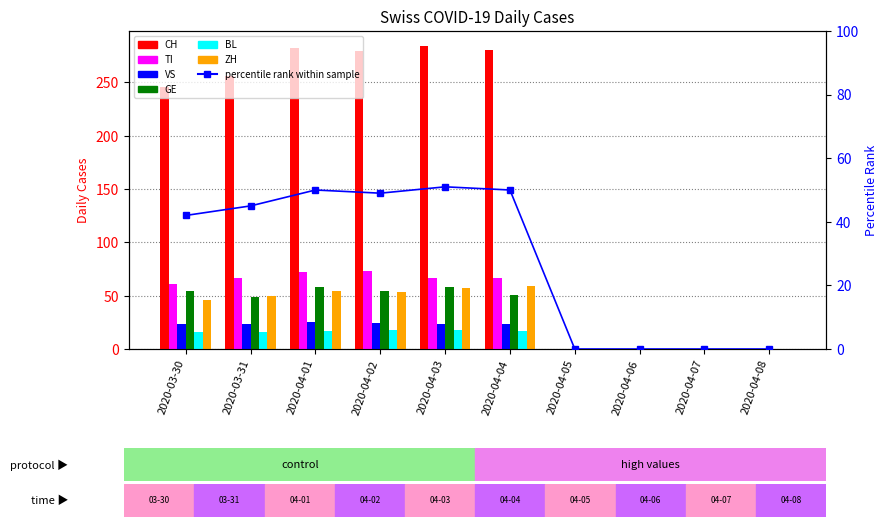

How many groups of bars are there?

10